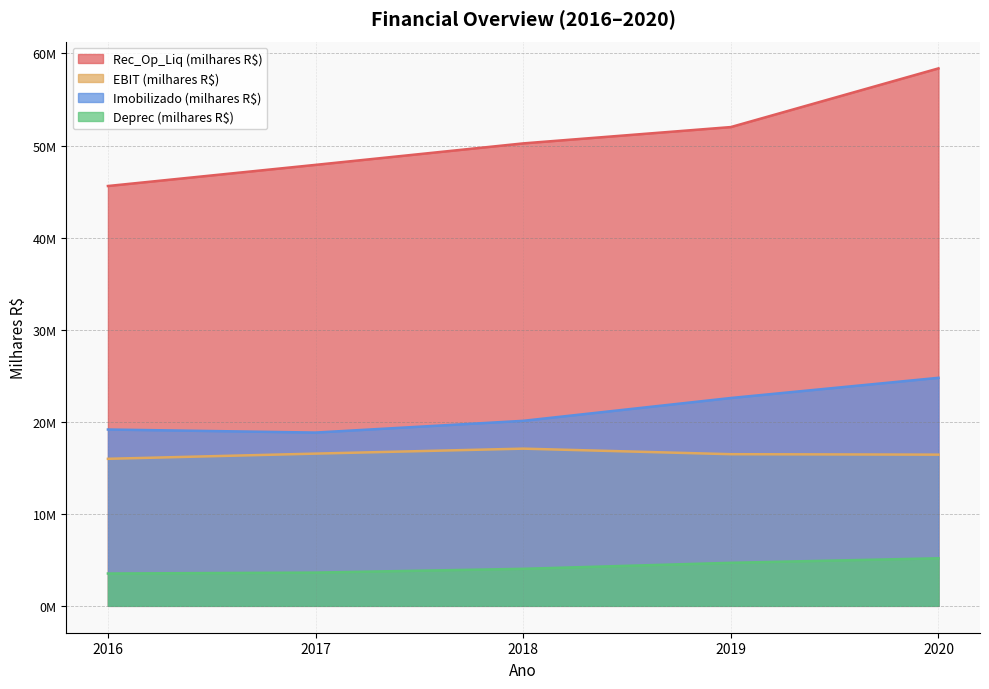

Which series has the largest range (max minus min)?

Rec_Op_Liq (milhares R$)